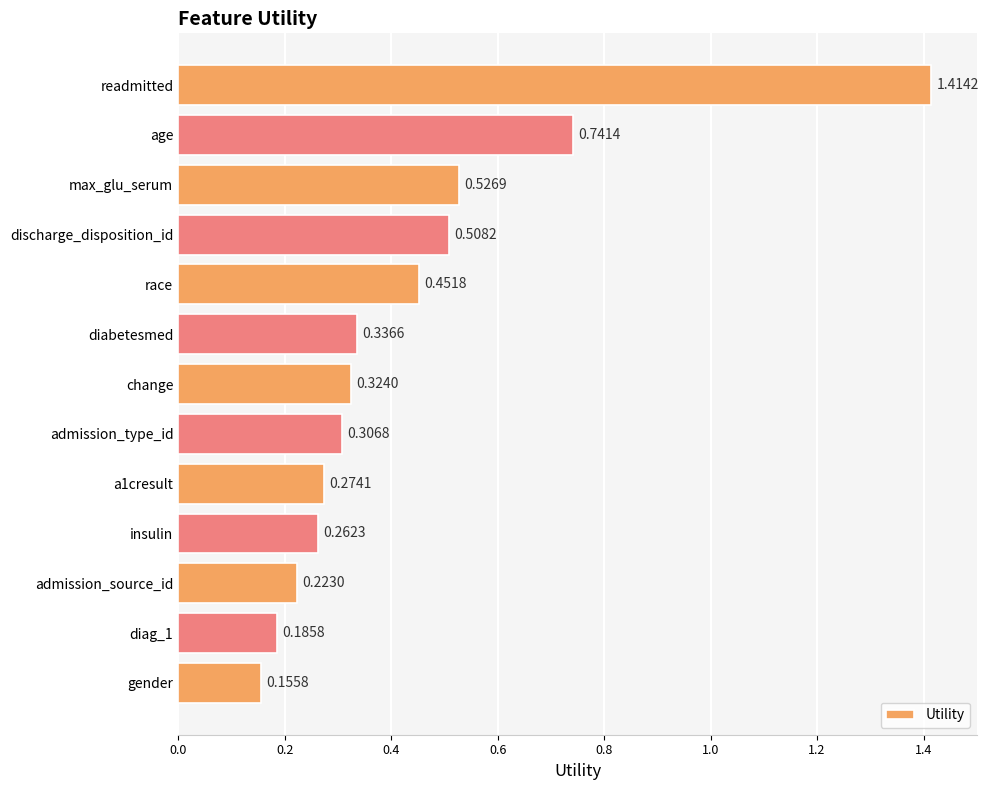

Which label corresponds to the smallest value in the chart?

gender